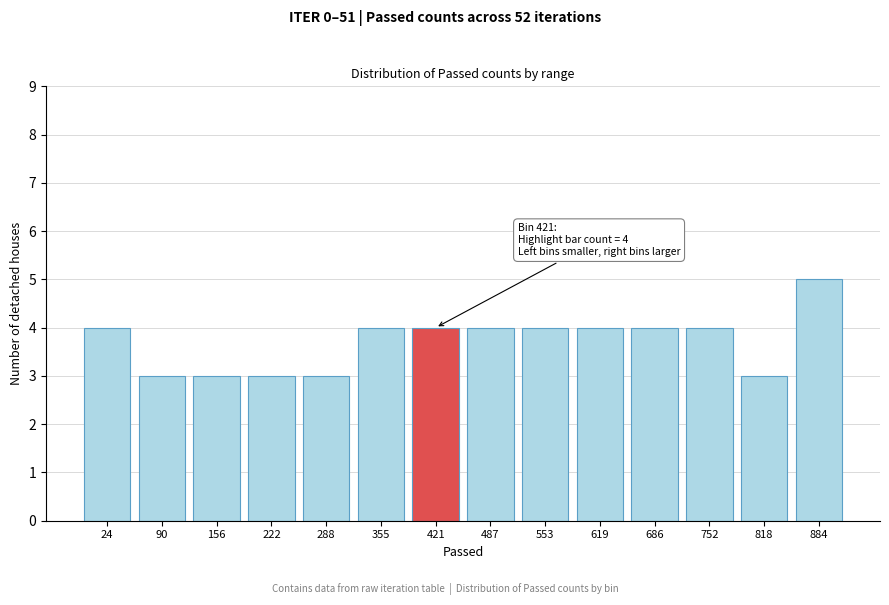

Reading right to left, list all the values displayed in this chart.

884=5	818=3	752=4	686=4	619=4	553=4	487=4	421=4	355=4	288=3	222=3	156=3	90=3	24=4